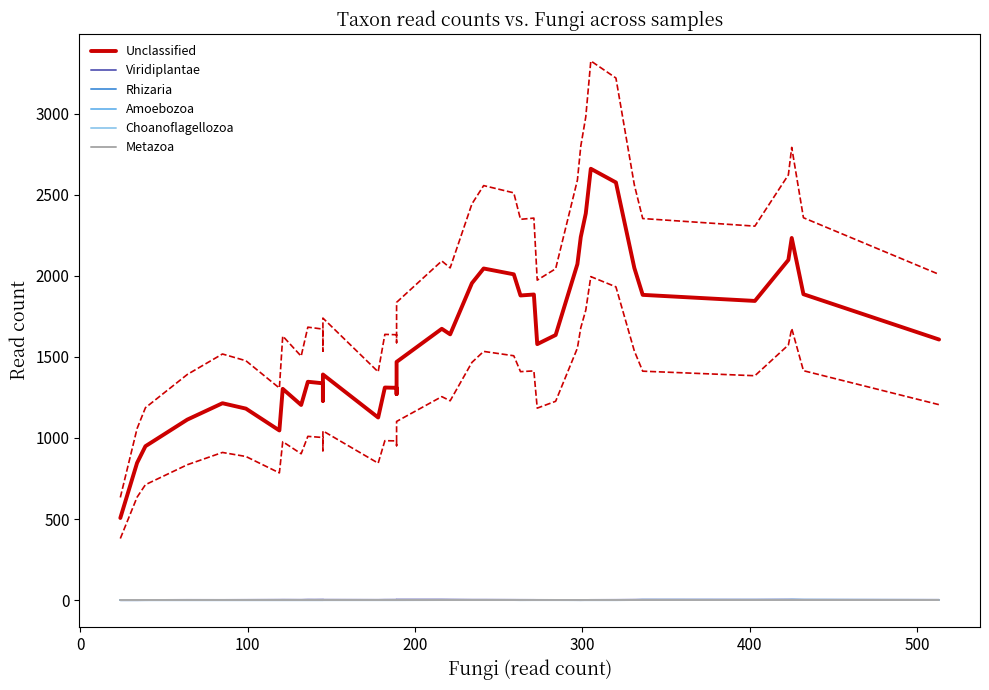

At how many categories does at least one series exceed 2323?

3